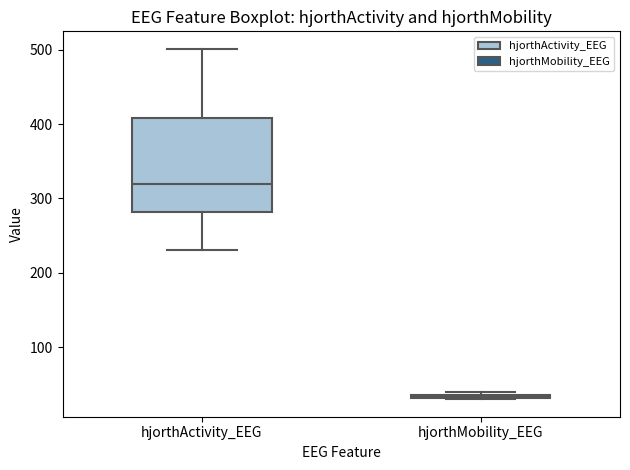

Reading left to right, read every box against the y-axis: the position of its median line, the range the box covers, and the ends of its whiskers. The values are not printed on the chart, so give them approximately, as read against the axis.

hjorthActivity_EEG: median 320, box 280 to 410, whiskers 230 to 500
hjorthMobility_EEG: box collapsed to a line at 30, whiskers 30 to 40